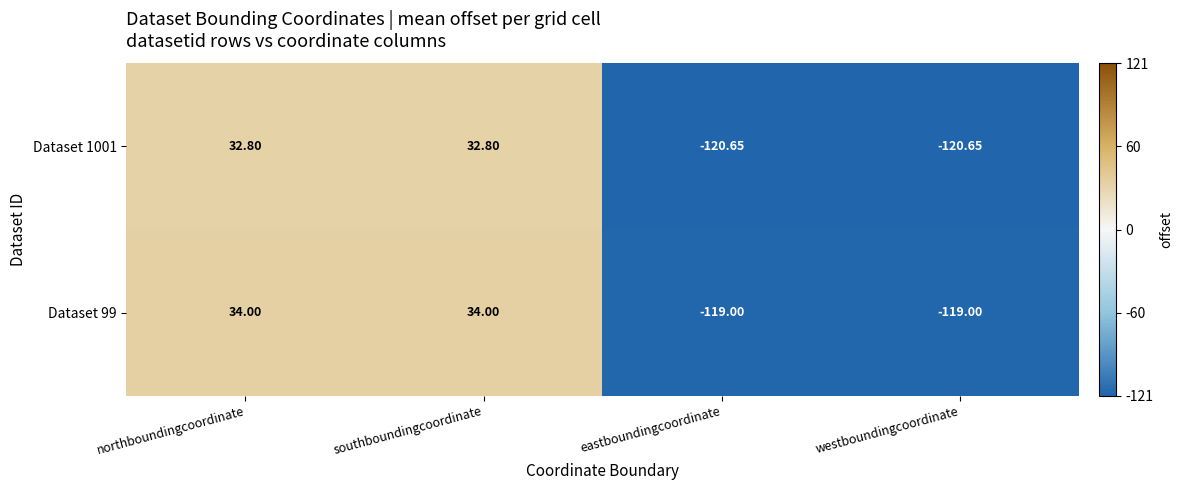

At which label does Dataset 1001 first exceed 32?

northboundingcoordinate